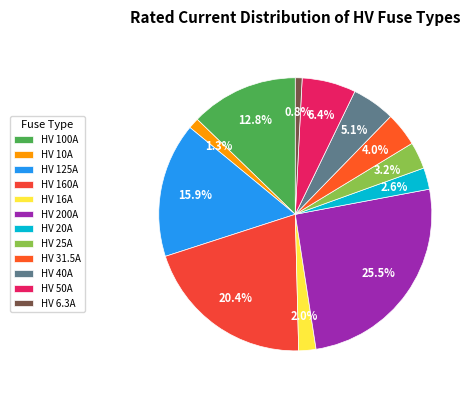

To the nearest percent, what is the combined percentage of HV 50A and HV 25A?

10%